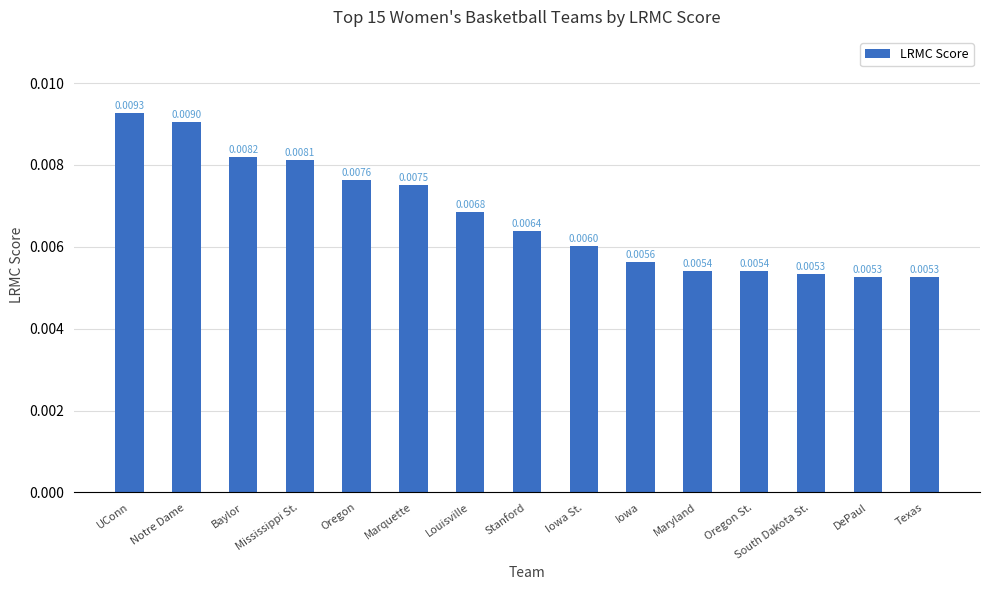

What is the label of the 12th bar from the right?

Mississippi St.